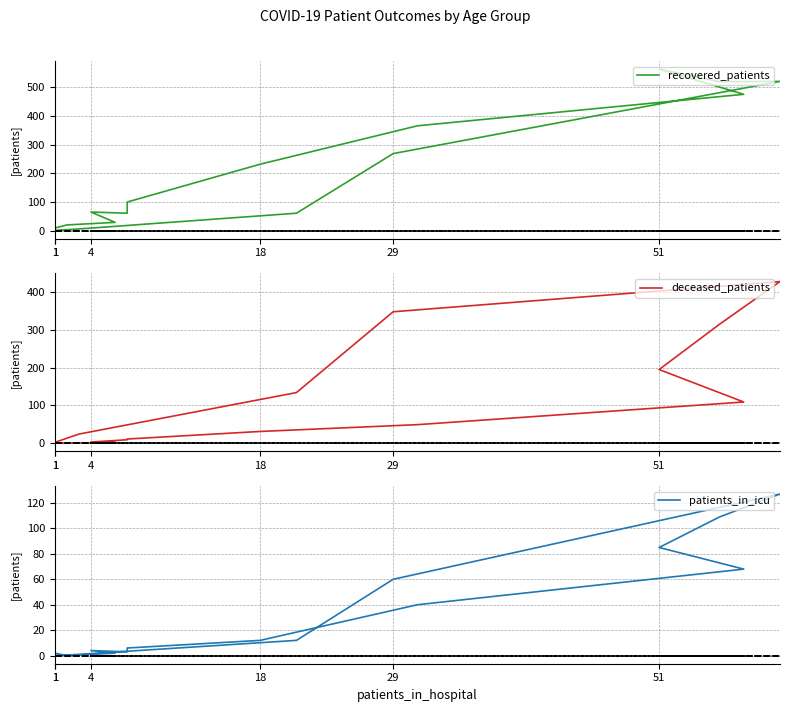

What is the difference between the maximum and minimum values in the patients_in_icu series?

127